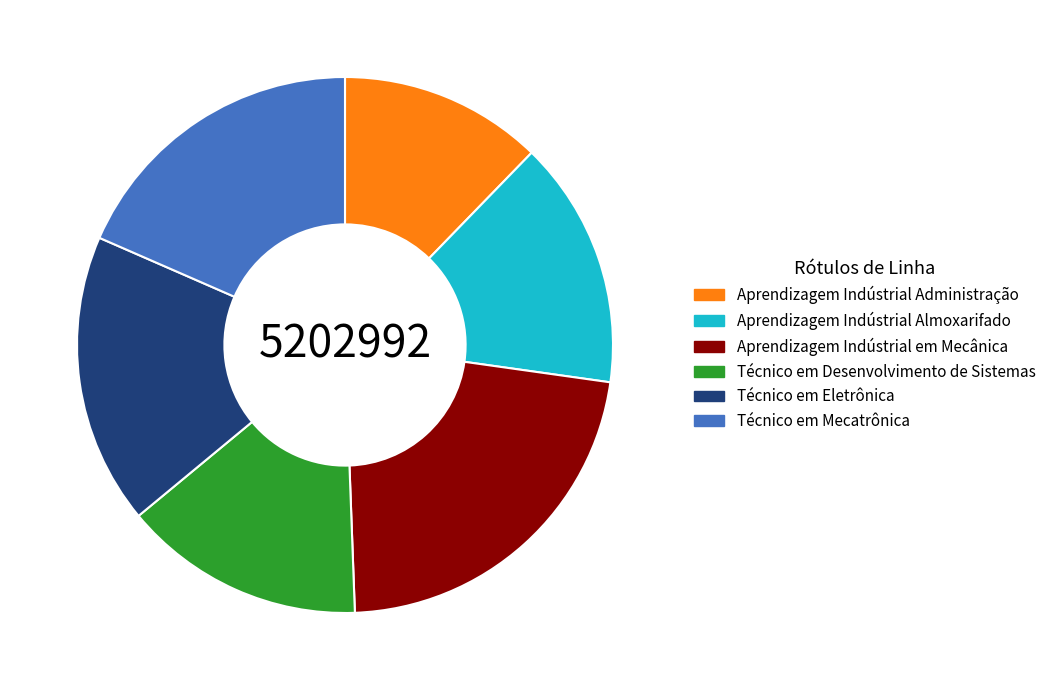

Do Aprendizagem Indústrial em Mecânica and Técnico em Eletrônica together represent more than half of the pie?

No